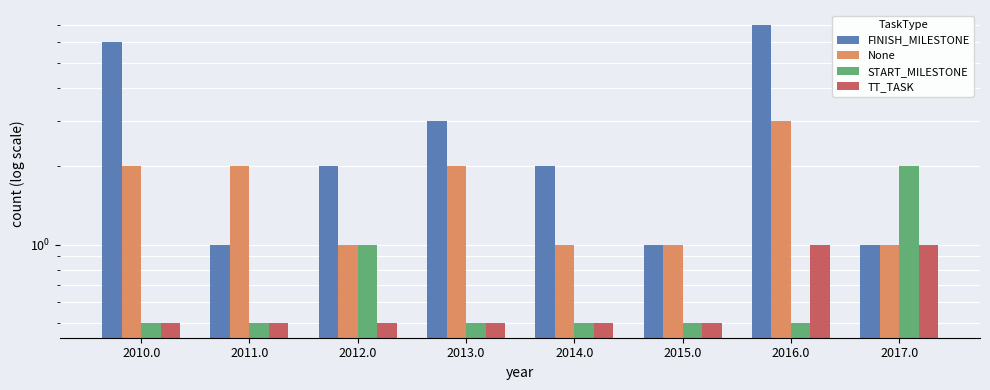

Is it true that None equals 2.7 at 2013.0?

False